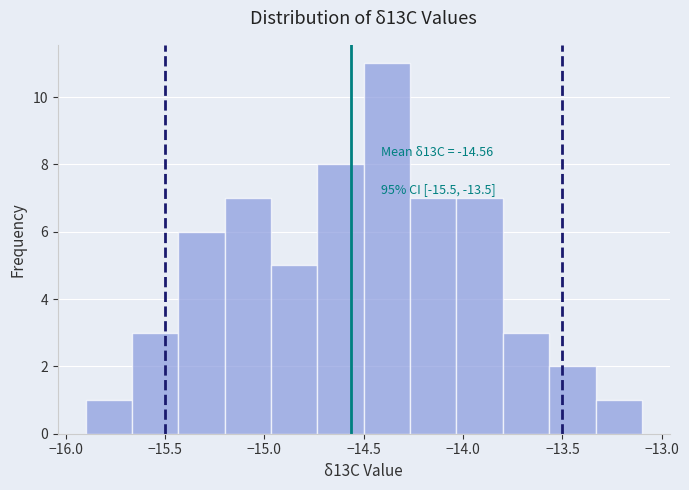

Which range on the x-axis has the tallest bar?

-14.50 to -14.25